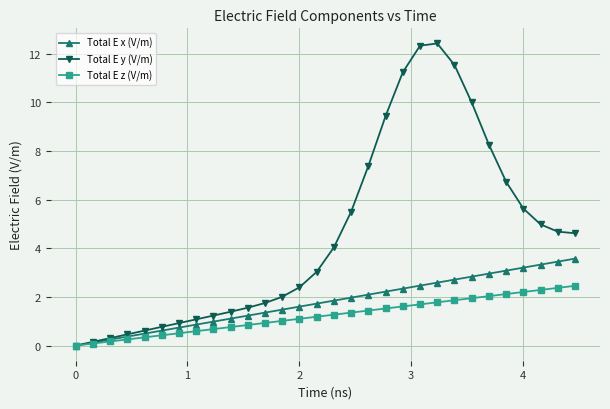

Rank the series by their average value, from lowest to highest.

Total E z (V/m), Total E x (V/m), Total E y (V/m)